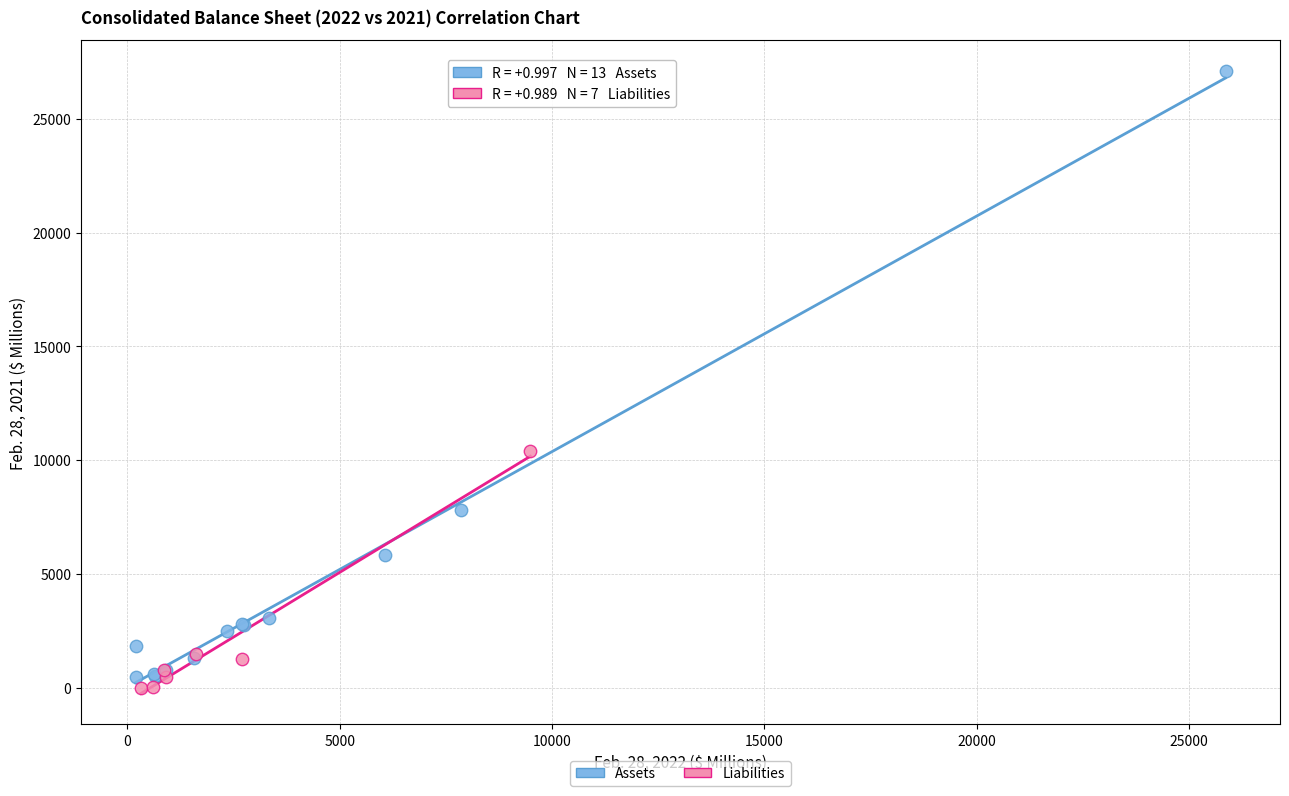

Which series reaches the maximum Y coordinate?

Assets